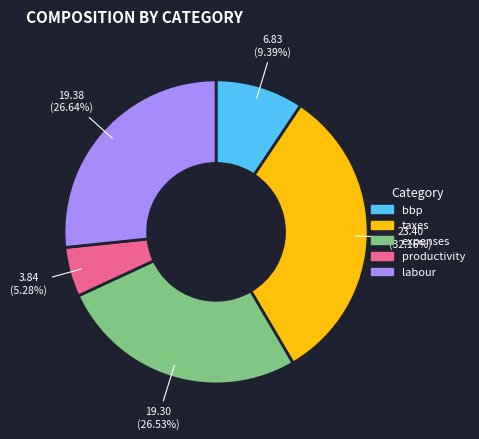

What is the largest slice in the pie chart?

taxes